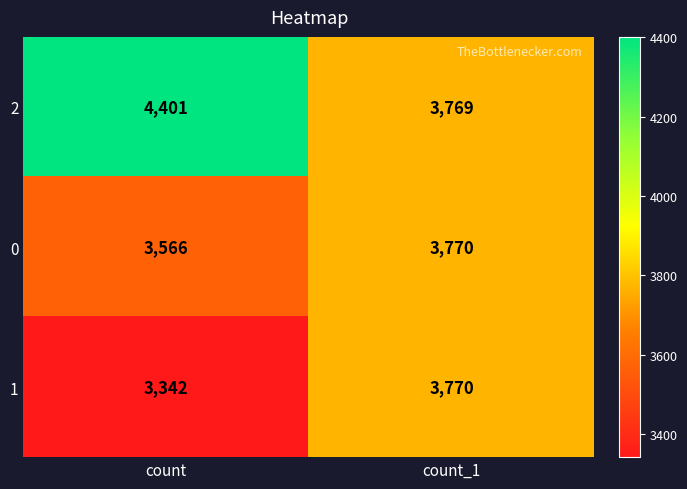

Rank the categories by 0 value from lowest to highest.

count, count_1